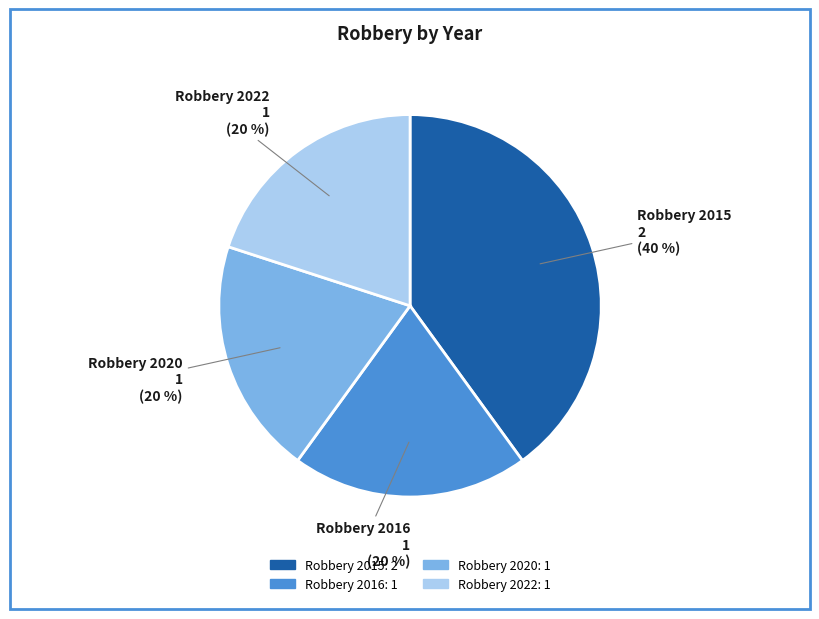

Combined, do Robbery 2015 and Robbery 2022 account for over 50%?

Yes